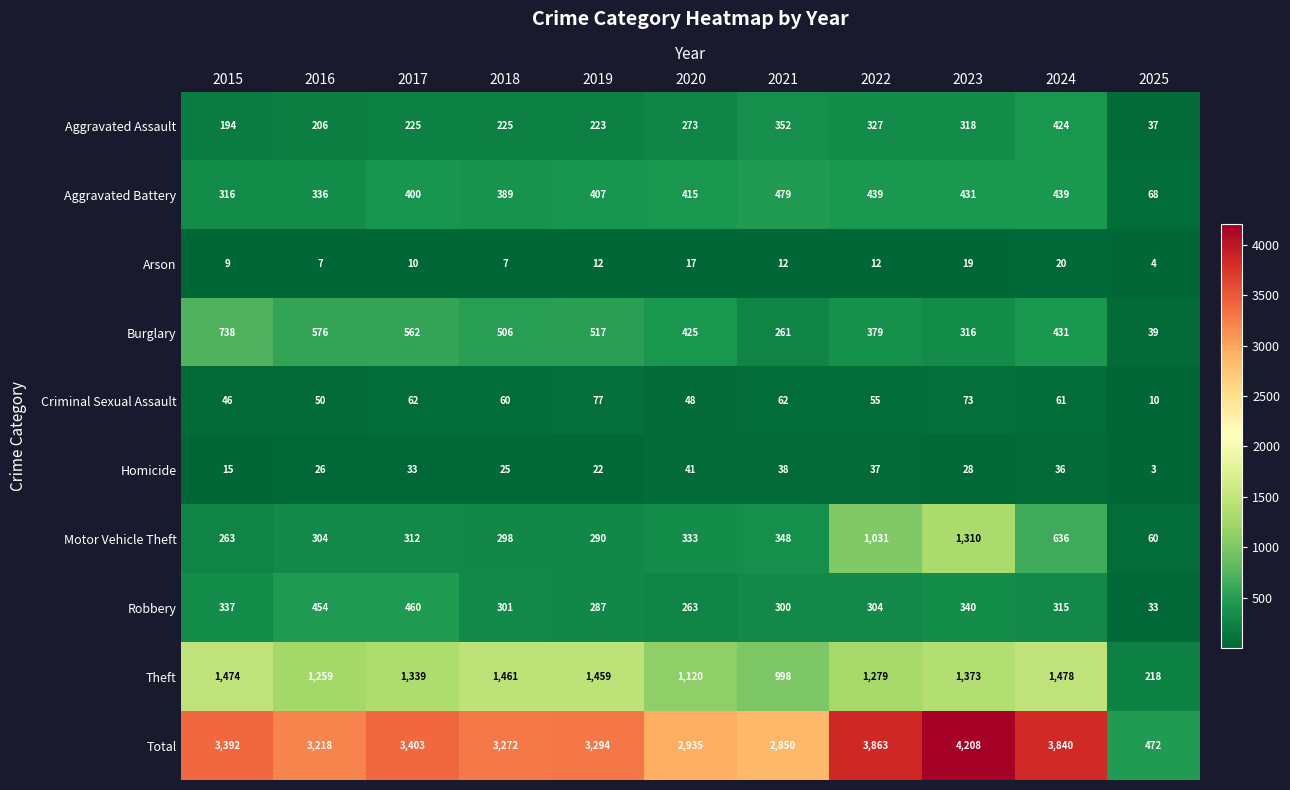

At which label does Aggravated Assault reach its peak?

2024